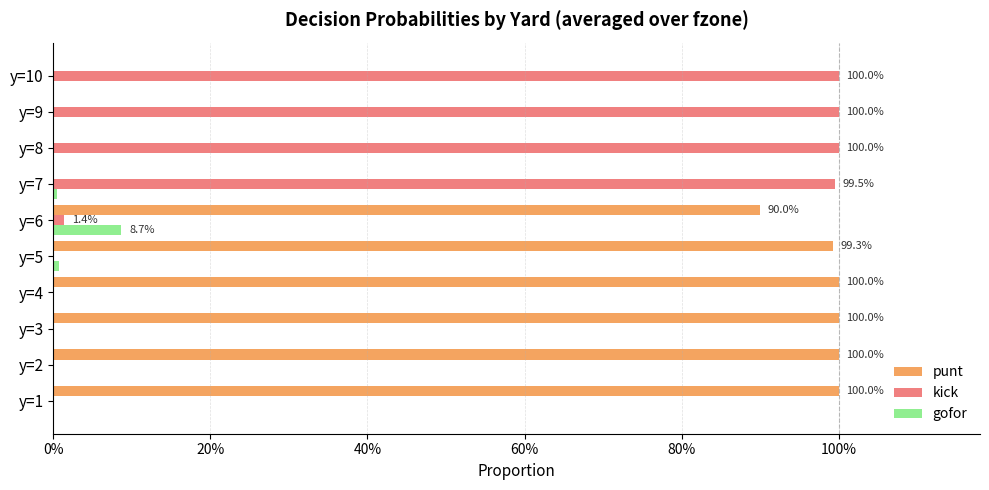

What are all the series names shown in the legend?

punt, kick, gofor